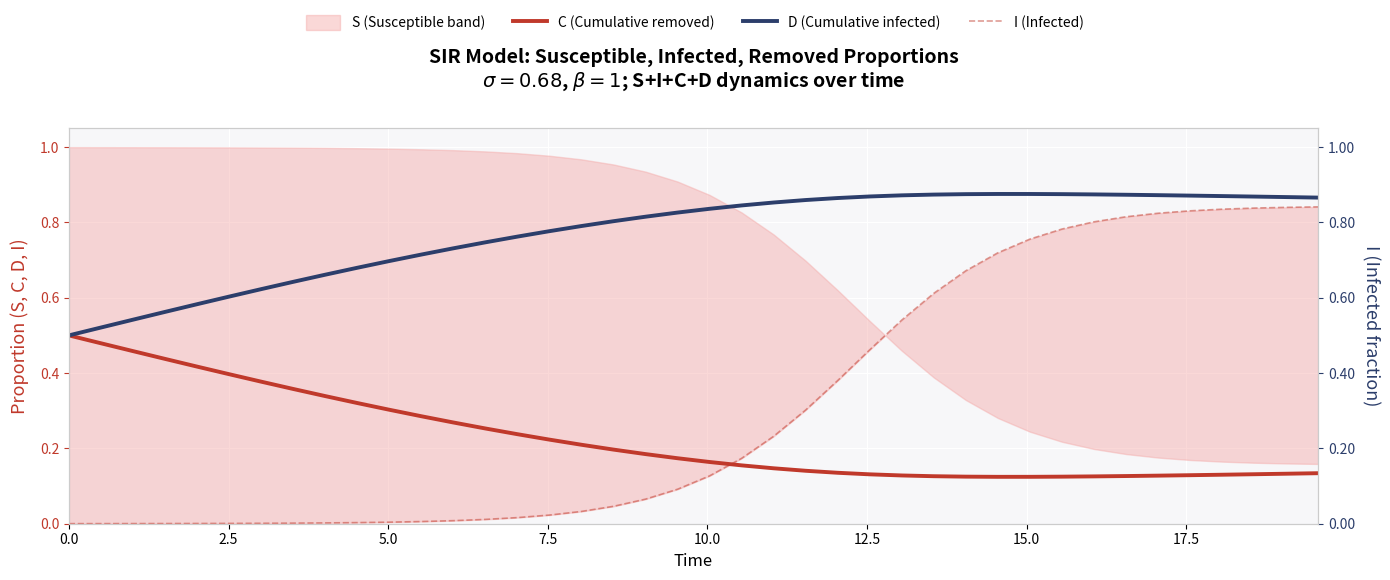

True or false: D (Cumulative infected) and C (Cumulative removed) intersect in this chart.

False